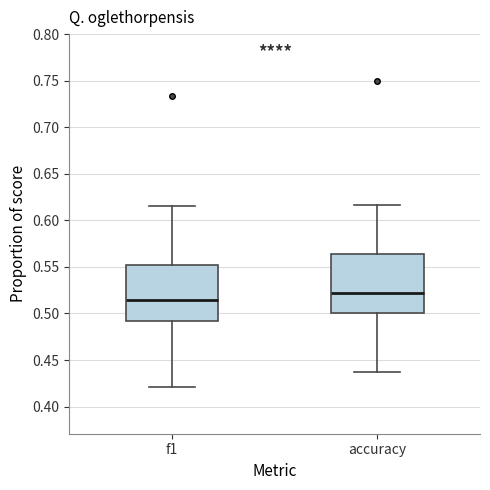

Reading left to right, read every box against the y-axis: the position of its median line, the range the box covers, and the ends of its whiskers. The values are not printed on the chart, so give them approximately, as read against the axis.

f1: median 0.515, box 0.490 to 0.550, whiskers 0.420 to 0.615
accuracy: median 0.520, box 0.500 to 0.565, whiskers 0.440 to 0.615